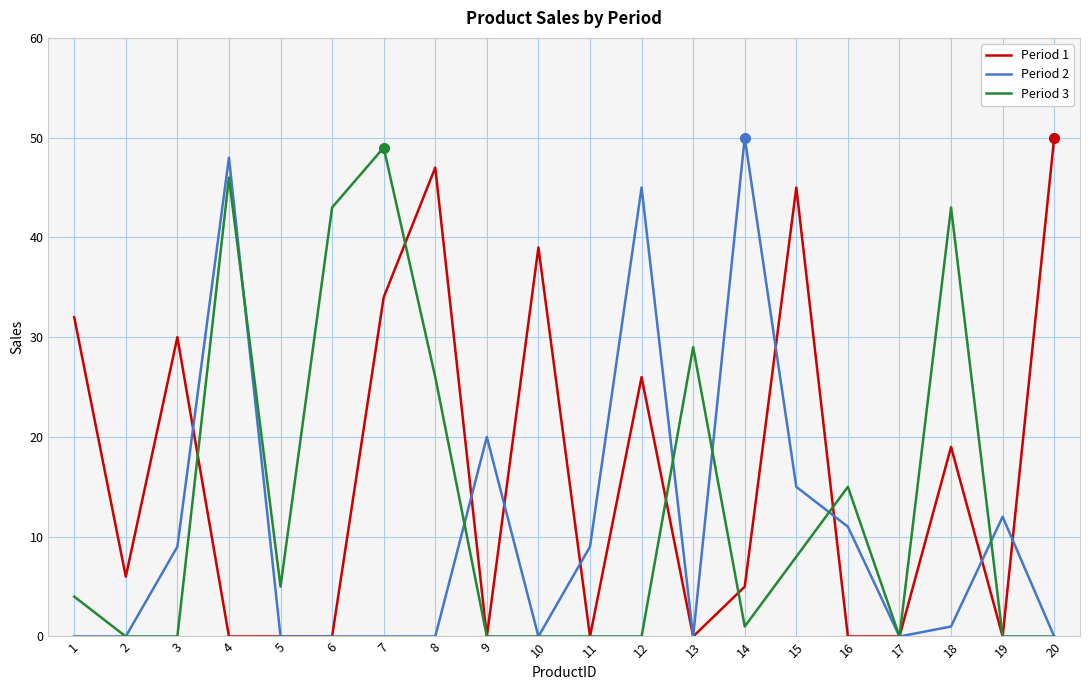

Between which two adjacent categories do Period 3 and Period 1 first intersect?

3 and 4